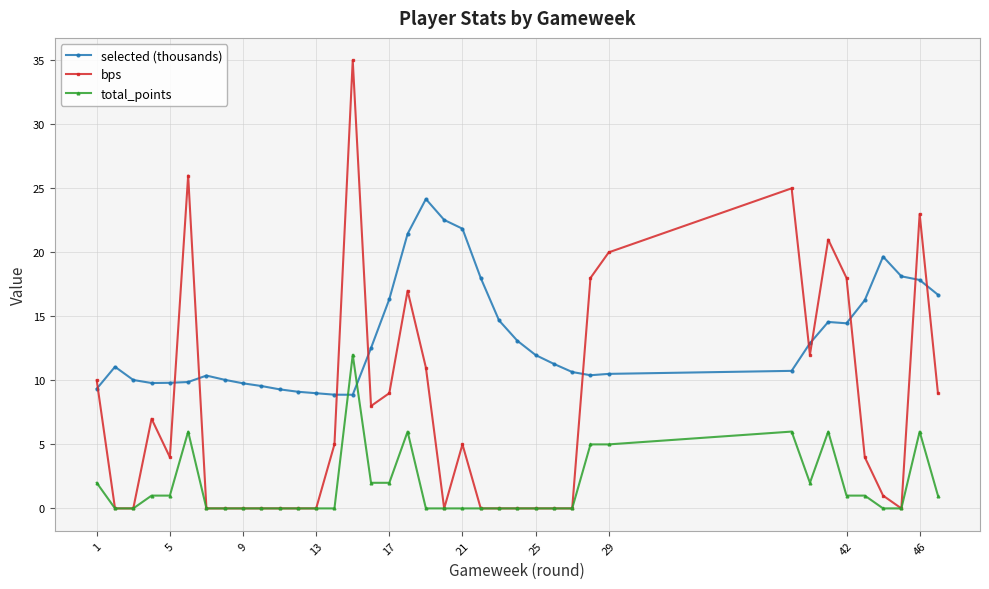

List the series in order of their overall mean, highest first.

selected (thousands), bps, total_points